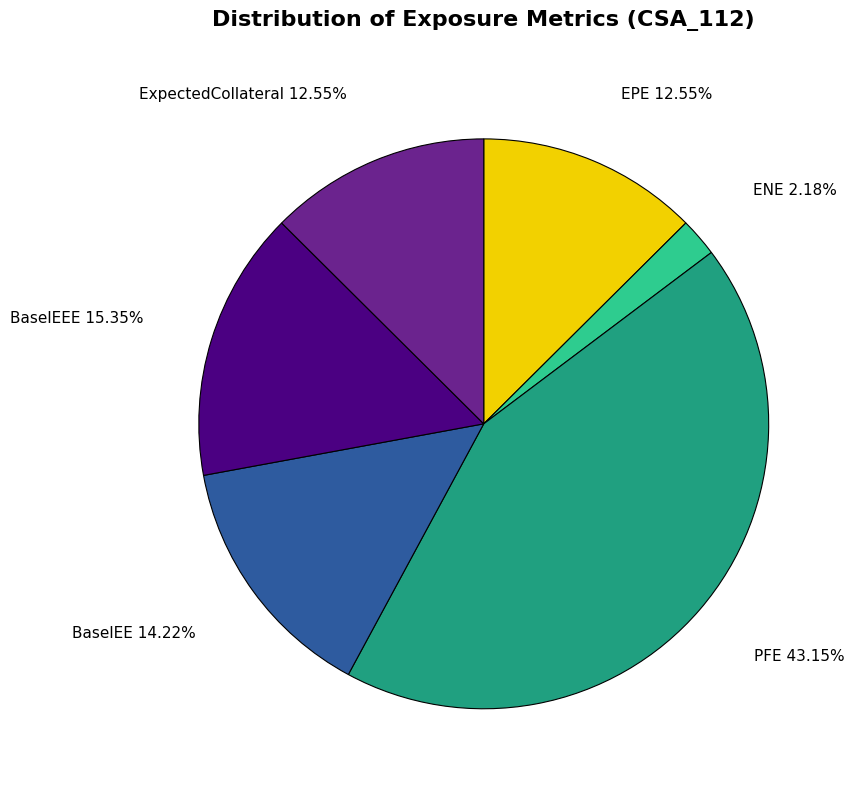

To the nearest percent, what is the combined percentage of BaselEEE and PFE?

58%